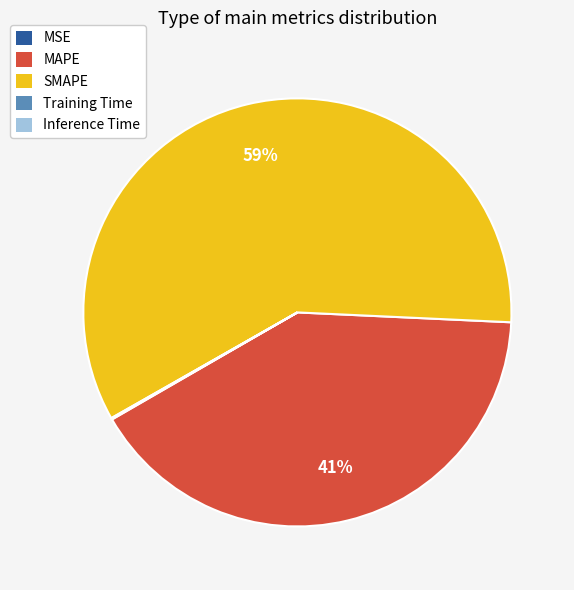

What is the largest slice in the pie chart?

SMAPE